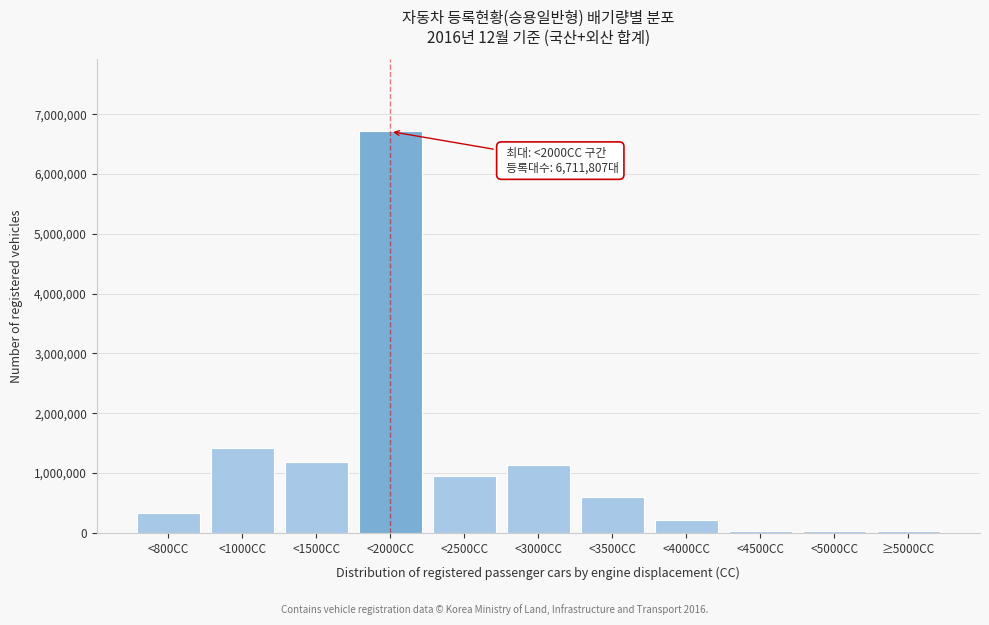

Approximately how many times larger is the value at <1000CC compared to <3500CC?

2.4